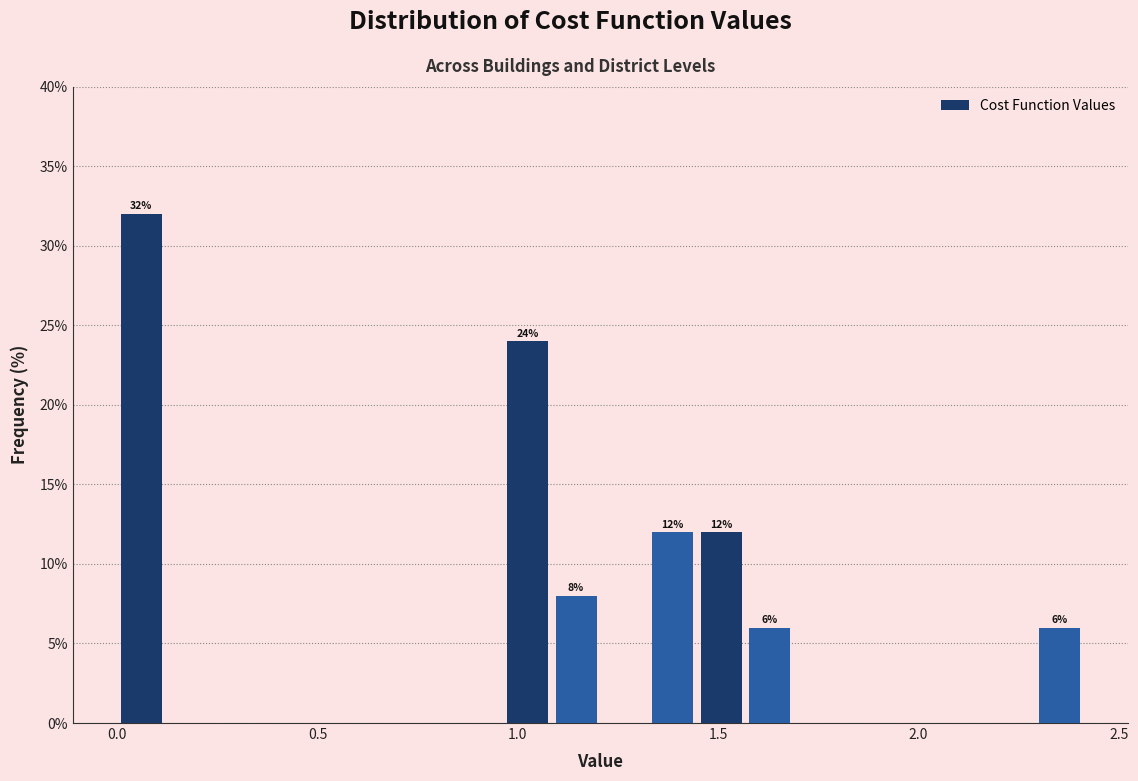

Around what value on the x-axis is the tallest bar? Give the approximate position of its centre, as read against the axis.

0.05